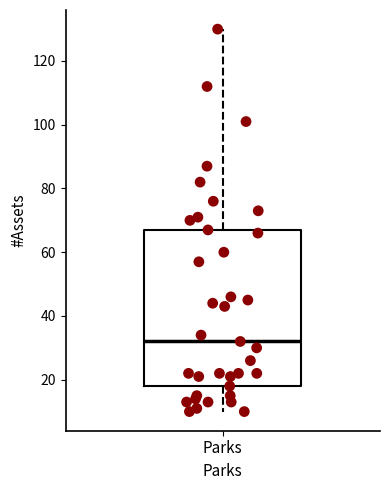

Transcribe this box plot: give where the median line is, the range the box spans, and where the two whiskers end, as read against the y-axis. The values are not printed on the chart, so give them approximately, as read against the axis.

median 32, box 18 to 68, whiskers 10 to 130